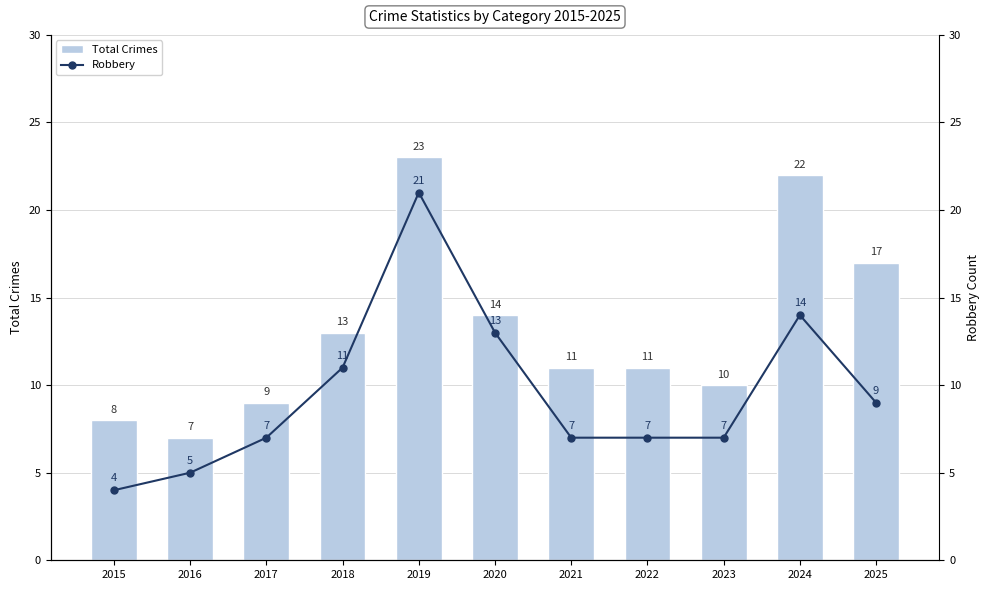

At 2022, list the series in order from largest to smallest.

Total Crimes, Robbery